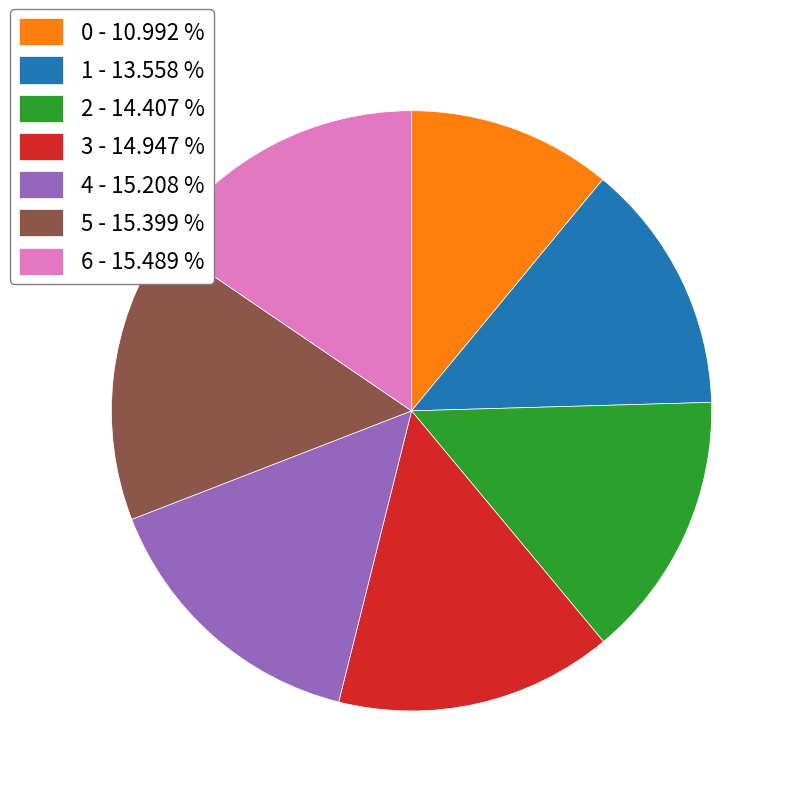

How many slices are in this pie chart?

7